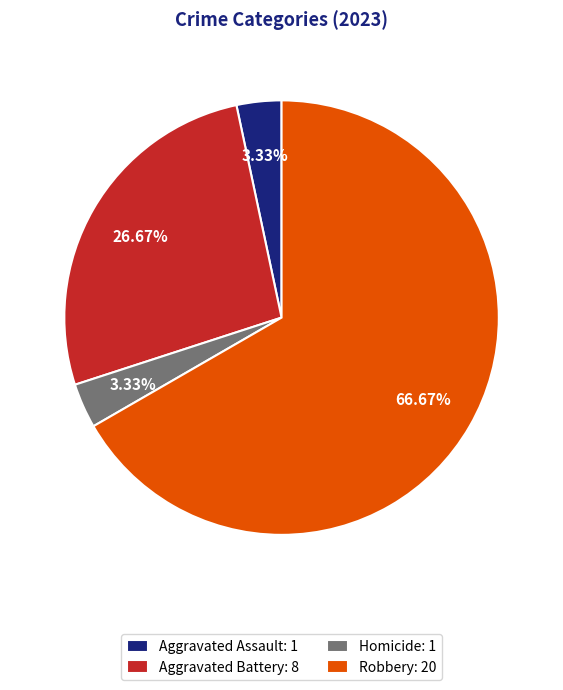

Which slice represents more than half of the pie?

Robbery: 20